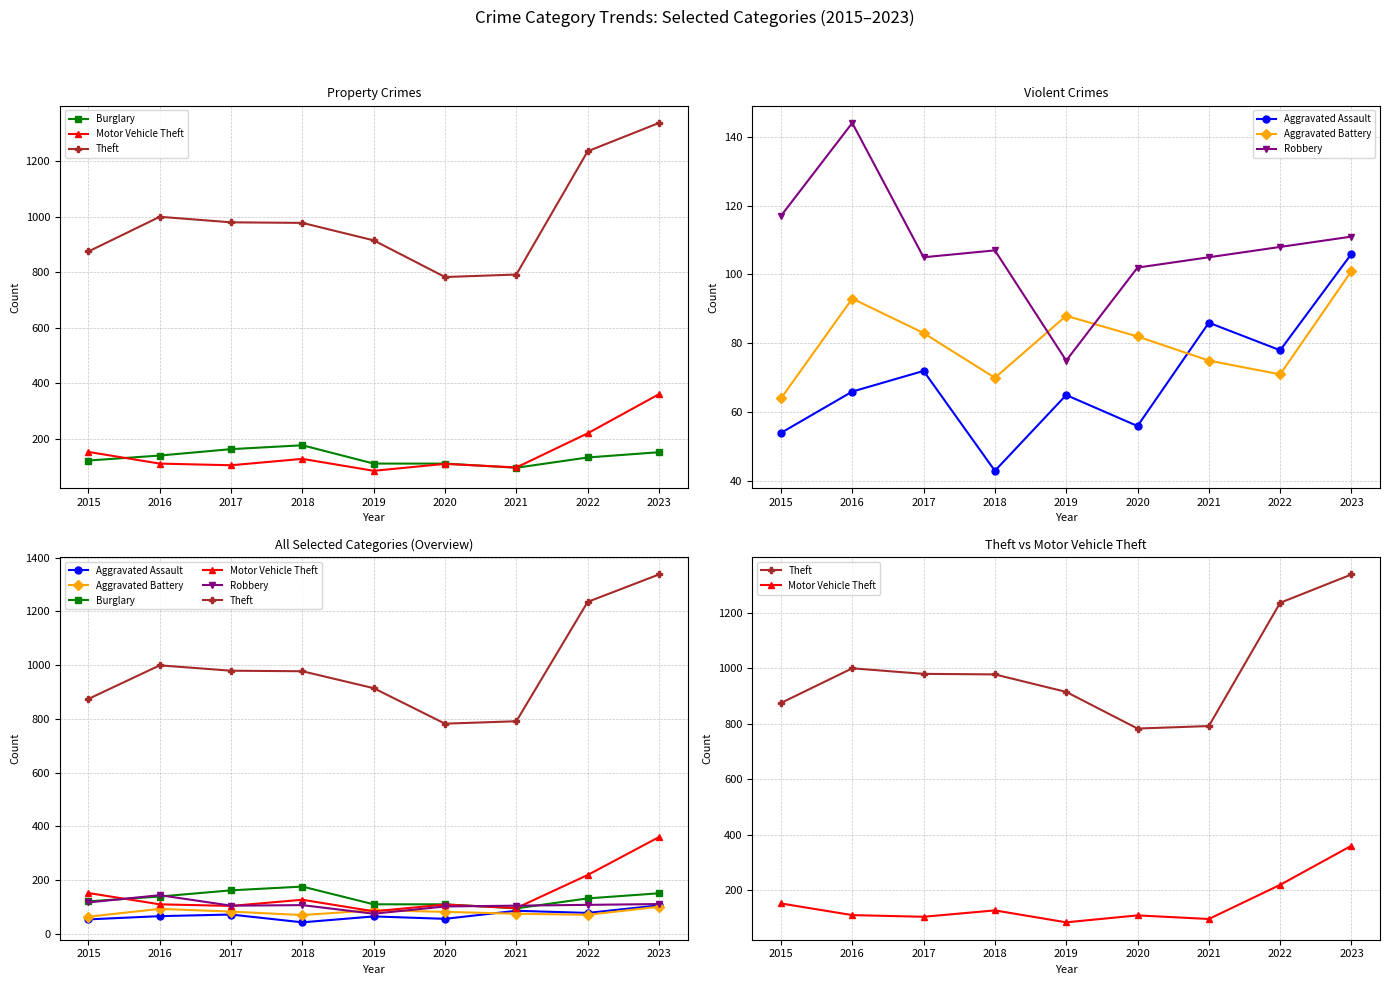

How many data points in Aggravated Assault are above 66?

4